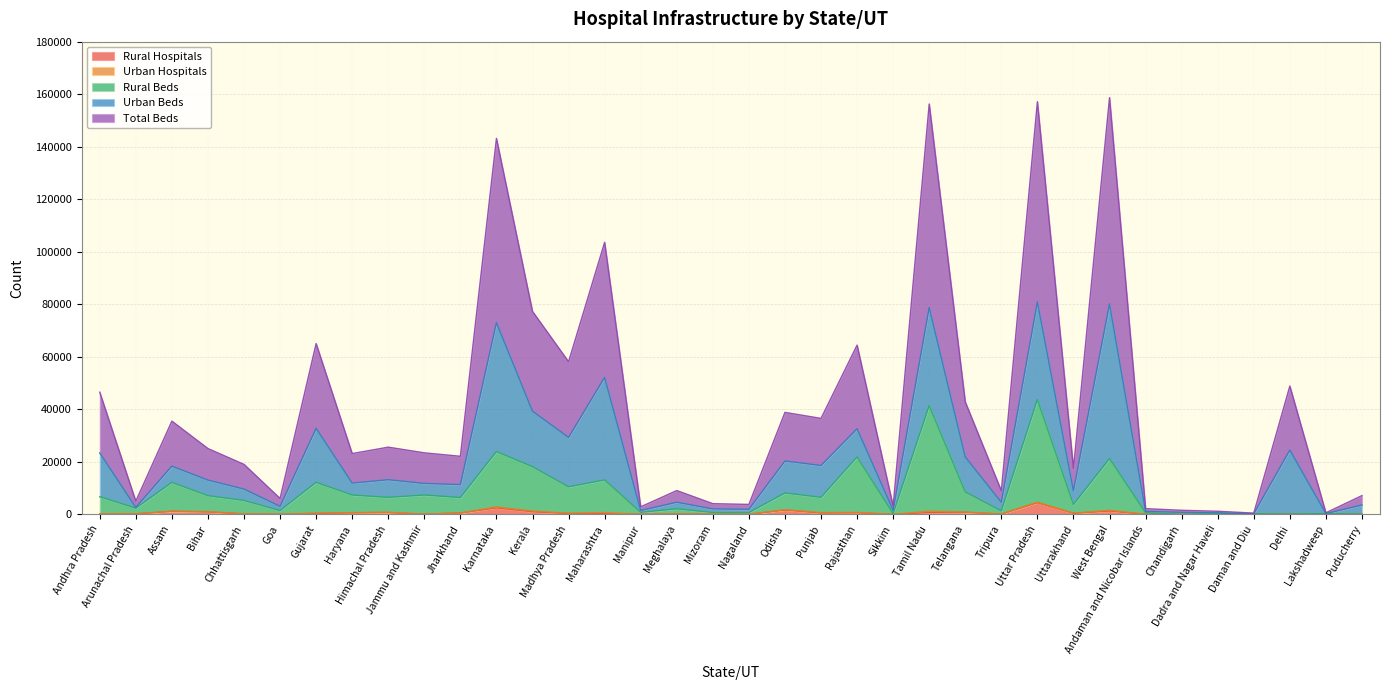

What is the highest value of the Rural Hospitals series?

4442